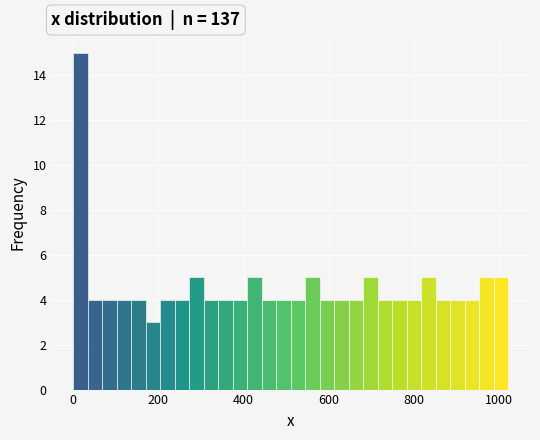

Read against the x-axis, roughly where is the centre of the tallest bar?

20